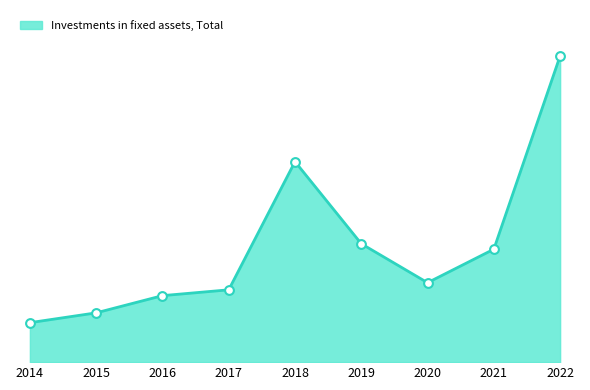

Is this an area chart (filled region under the line)?

Yes